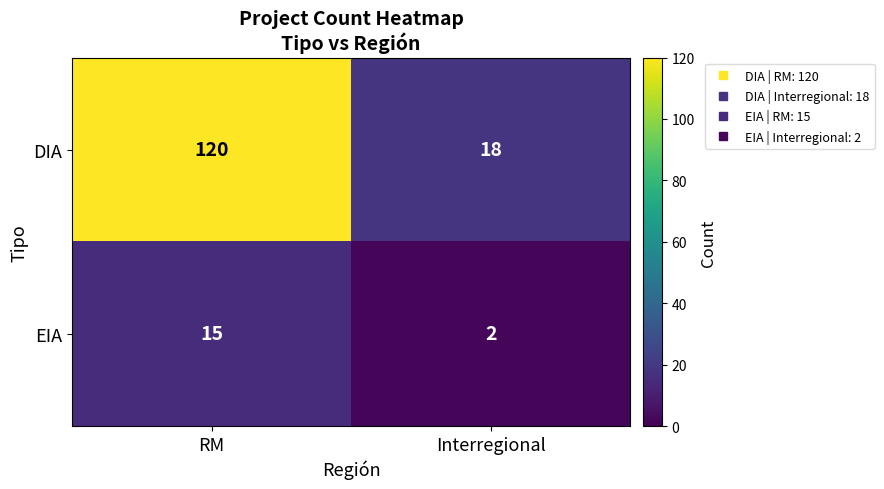

Rank the series by their maximum value, from lowest to highest.

EIA, DIA